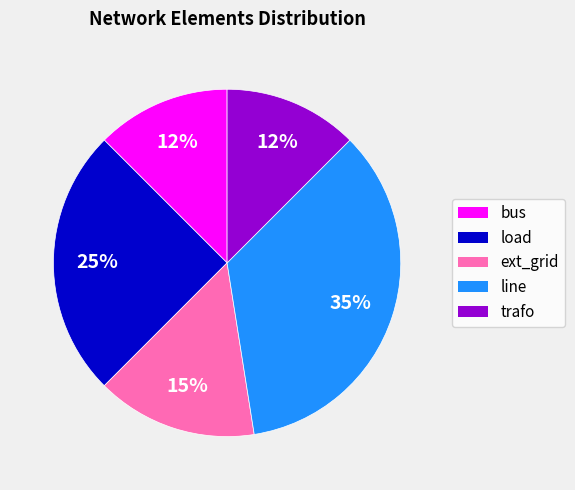

To the nearest percent, what percentage of the pie is line?

35%